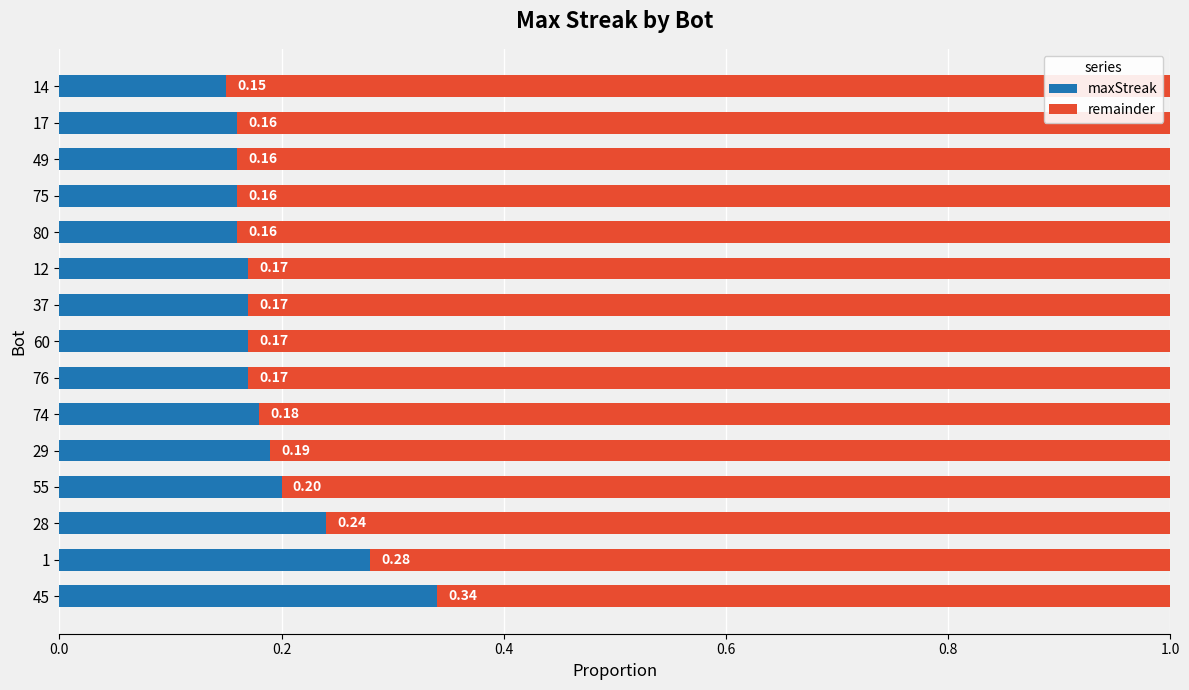

What is the sum of the maxStreak values at 1 and 14?

0.4